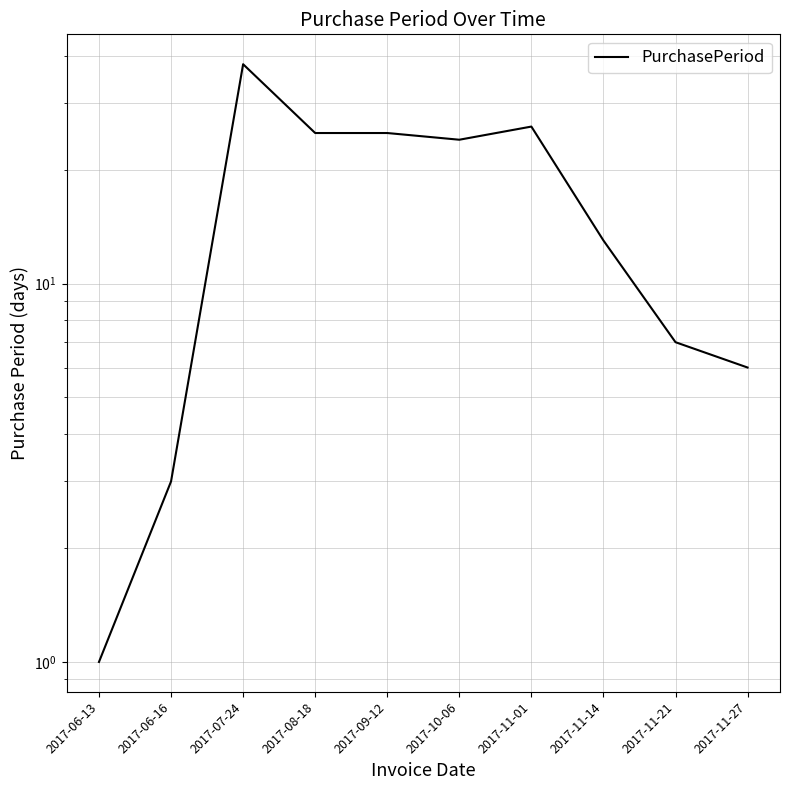

What is the sum of all values?

168